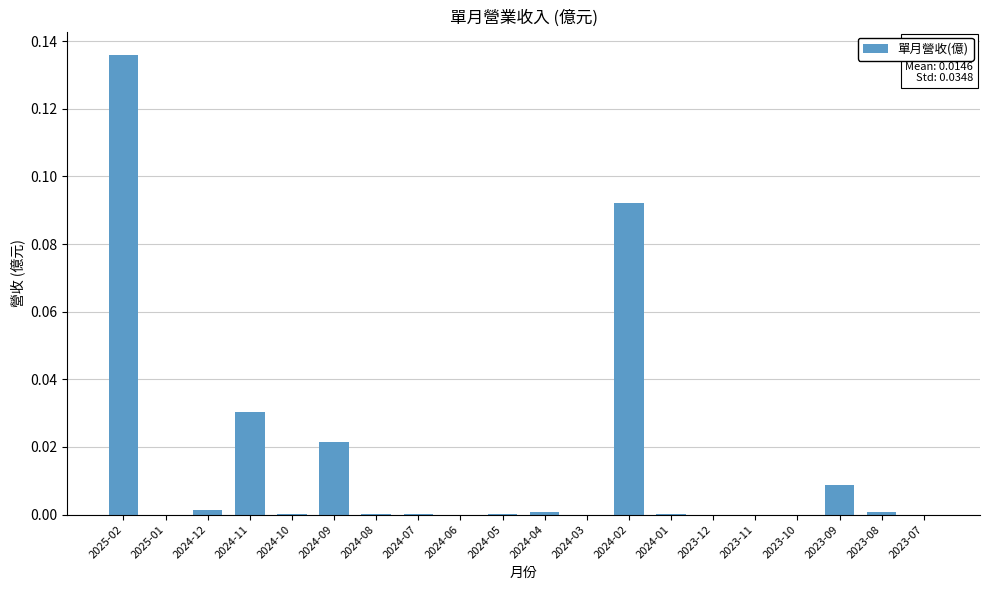

Which category has the highest value across all series?

2025-02